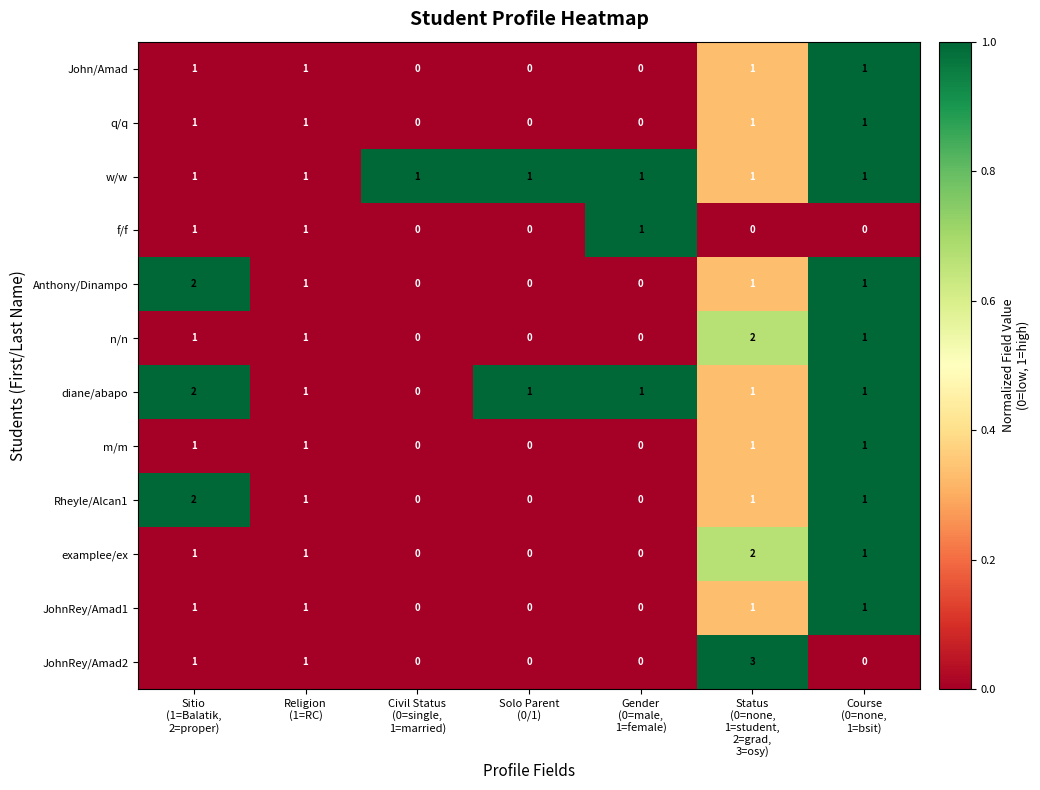

What is the sum of all Anthony/Dinampo values?

5